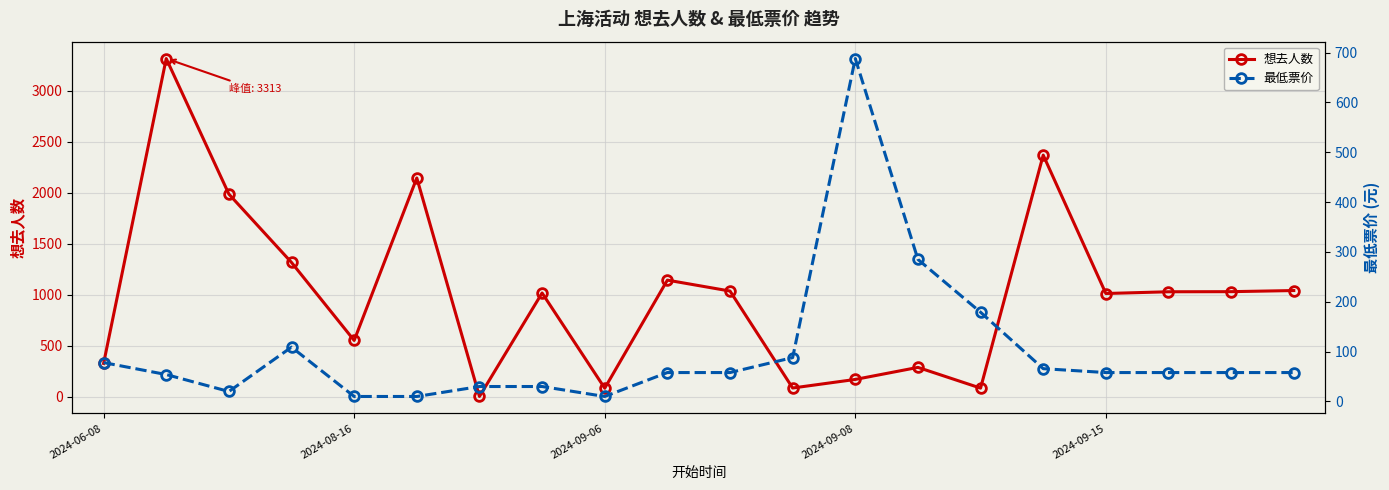

Between which two adjacent categories do 最低票价 and 想去人数 first intersect?

5 and 6